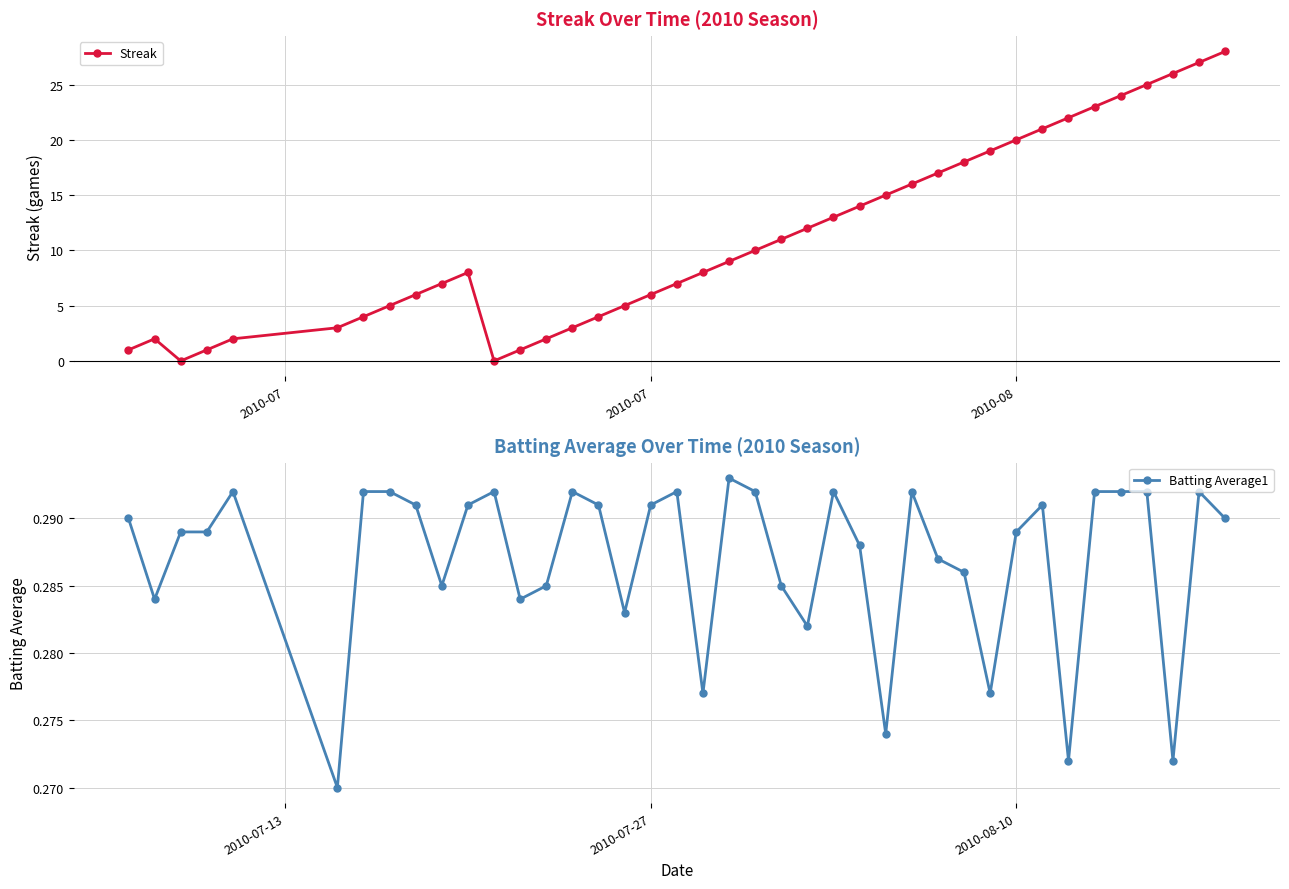

In Streak, how many points are higher than both neighbors (excluding endpoints)?

2